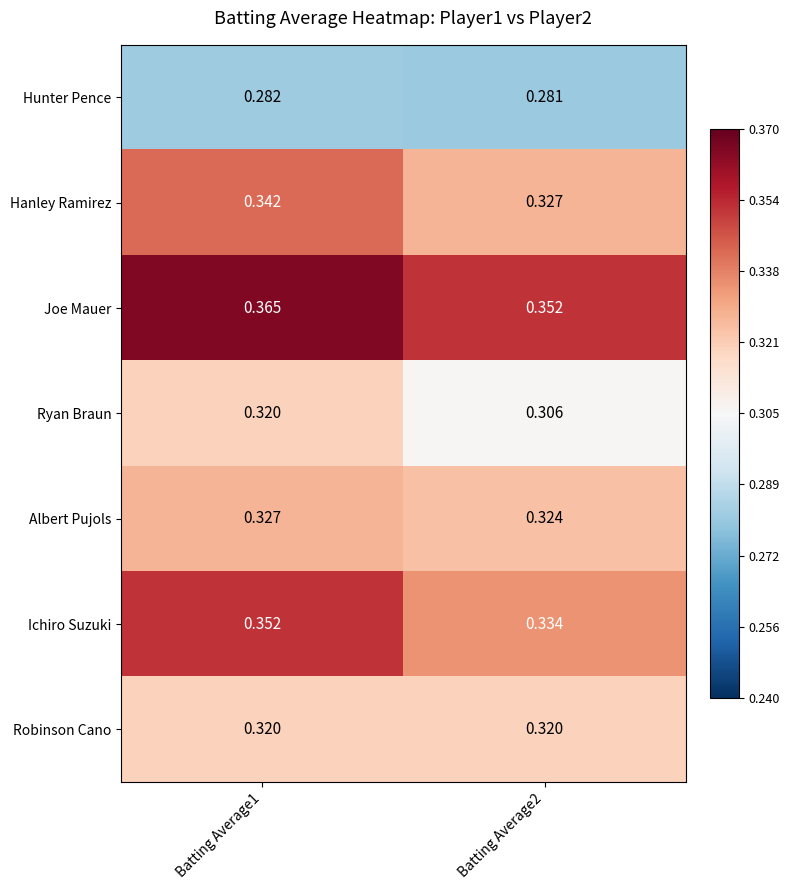

Between Batting Average1 and Batting Average2, which series saw the biggest shift?

Ichiro Suzuki